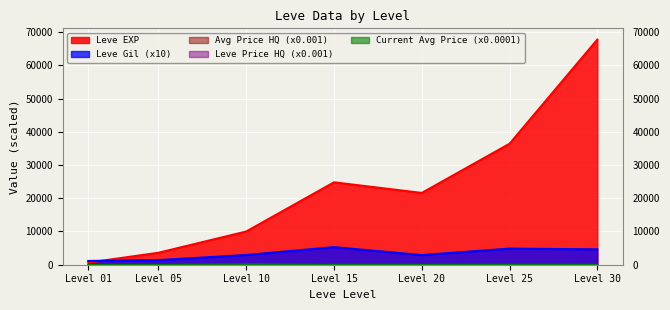

After their last crossing, which series has the higher values: currentAveragePrice or currentAveragePriceHQ?

currentAveragePriceHQ